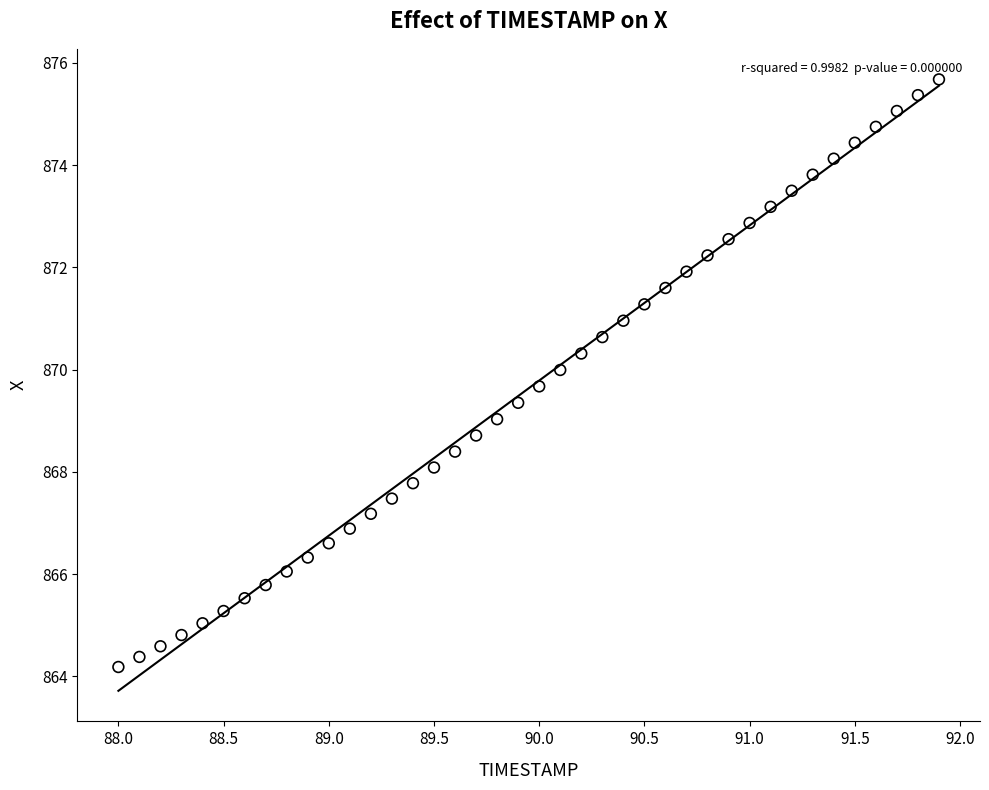

What is the range of Y values (max minus min)?

11.5